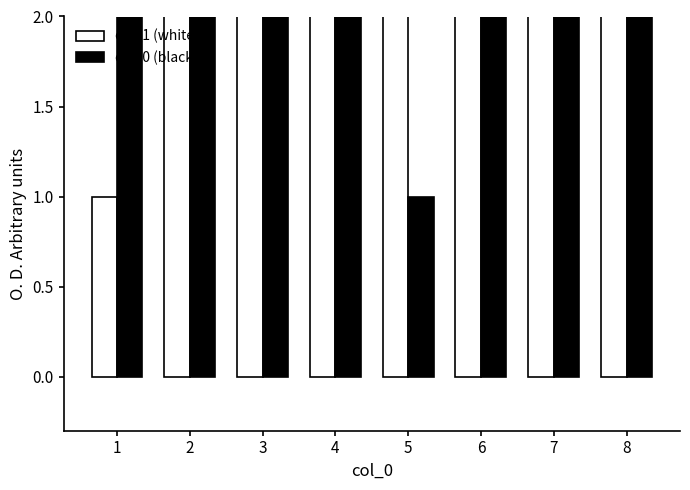

Which series changed the most between 7 and 8?

col_0 (black)